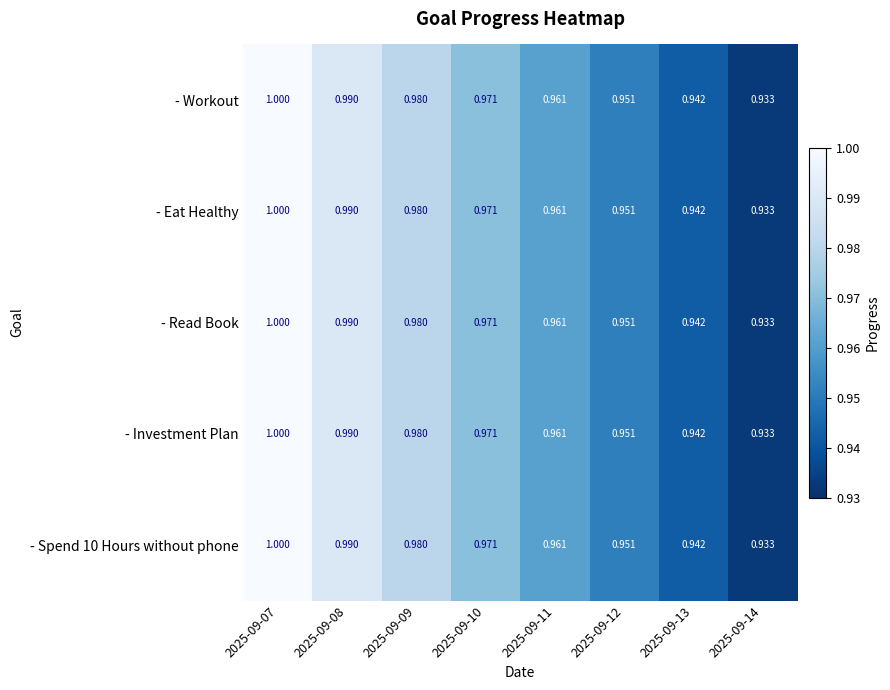

Count the number of data series in this chart.

5